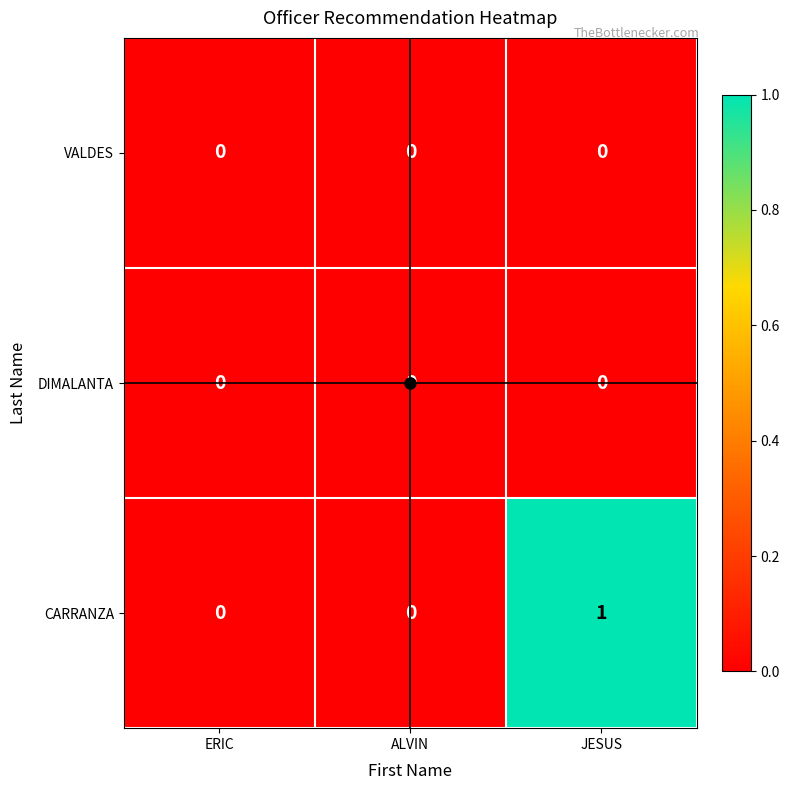

Which category has the highest value across all series?

JESUS